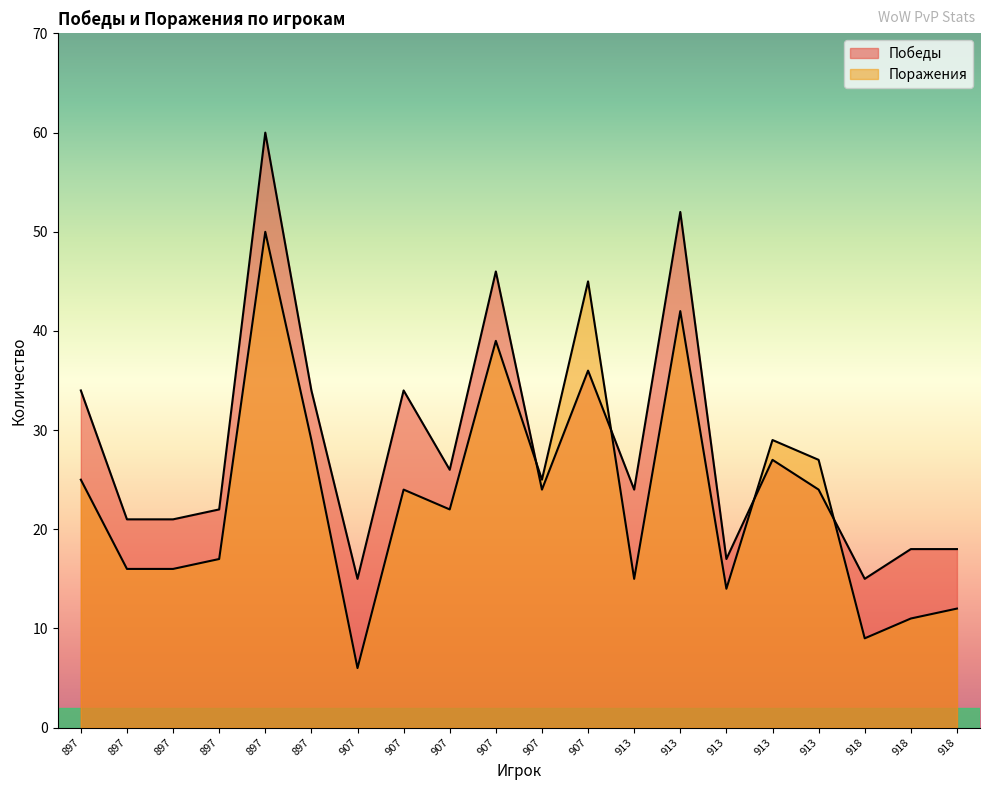

Which series has the largest total across all categories?

Победы